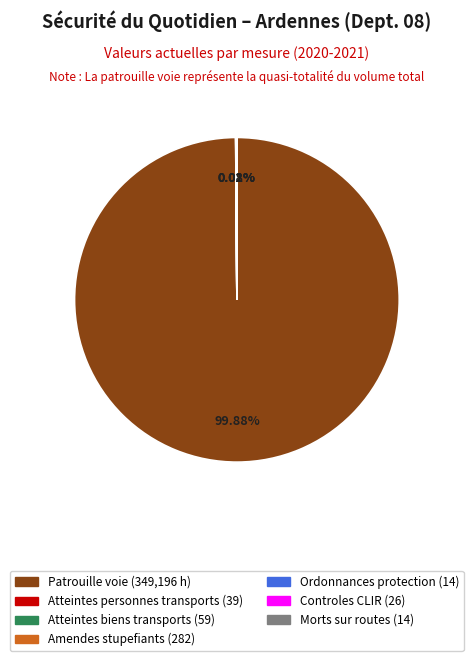

Does any single category account for the majority?

Yes